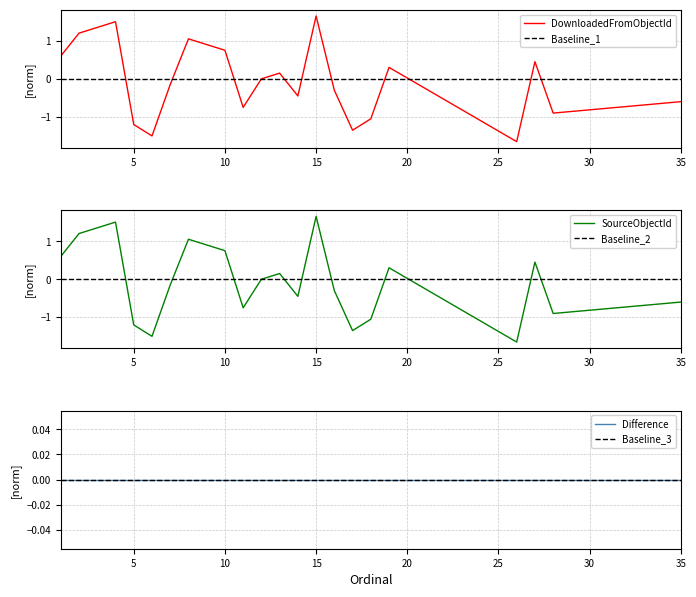

Reading left to right, transcribe all the data shown in this chart.

DownloadedFromObjectId: 0.6	1.2	1.4	1.5	-1.2	-1.5	-0.2	1.1	0.9	0.8	-0.8	0.0	0.2	-0.5	1.7	-0.3	-1.4	-1.1	0.3	-1.7	0.5	-0.9	-0.6
Baseline_1: 0.0	0.0	0.0	0.0	0.0	0.0	0.0	0.0	0.0	0.0	0.0	0.0	0.0	0.0	0.0	0.0	0.0	0.0	0.0	0.0	0.0	0.0	0.0
SourceObjectId: 0.6	1.2	1.4	1.5	-1.2	-1.5	-0.2	1.1	0.9	0.8	-0.8	0.0	0.2	-0.5	1.7	-0.3	-1.4	-1.1	0.3	-1.7	0.5	-0.9	-0.6
Baseline_2: 0.0	0.0	0.0	0.0	0.0	0.0	0.0	0.0	0.0	0.0	0.0	0.0	0.0	0.0	0.0	0.0	0.0	0.0	0.0	0.0	0.0	0.0	0.0
Difference: 0.0	0.0	0.0	0.0	0.0	0.0	0.0	0.0	0.0	0.0	0.0	0.0	0.0	0.0	0.0	0.0	0.0	0.0	0.0	0.0	0.0	0.0	0.0
Baseline_3: 0.0	0.0	0.0	0.0	0.0	0.0	0.0	0.0	0.0	0.0	0.0	0.0	0.0	0.0	0.0	0.0	0.0	0.0	0.0	0.0	0.0	0.0	0.0